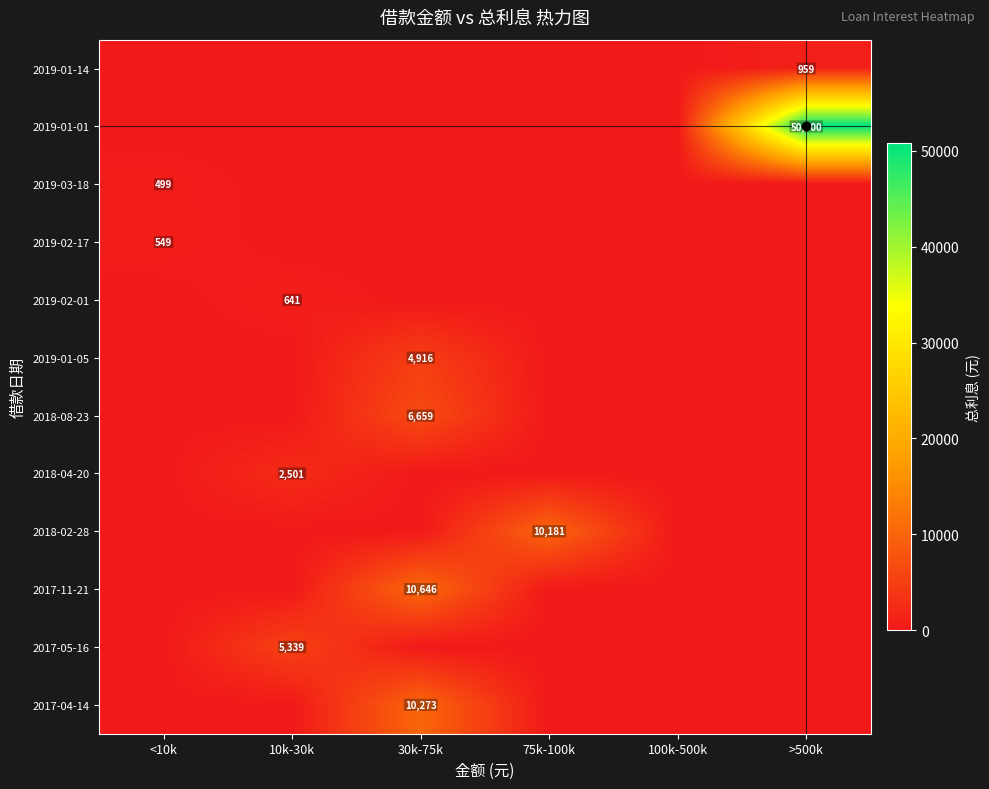

Is it true that 2017-04-14 equals 15334 at 30k-75k?

False